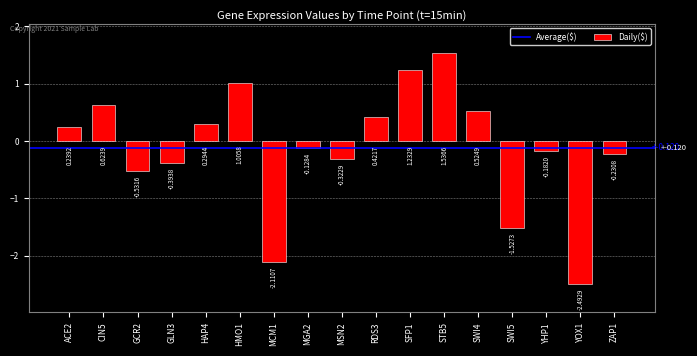

Rank the categories by value from highest to lowest.

STB5, SFP1, HMO1, CIN5, SWI4, RDS3, HAP4, ACE2, MGA2, YHP1, ZAP1, MSN2, GLN3, GCR2, SWI5, MCM1, YOX1